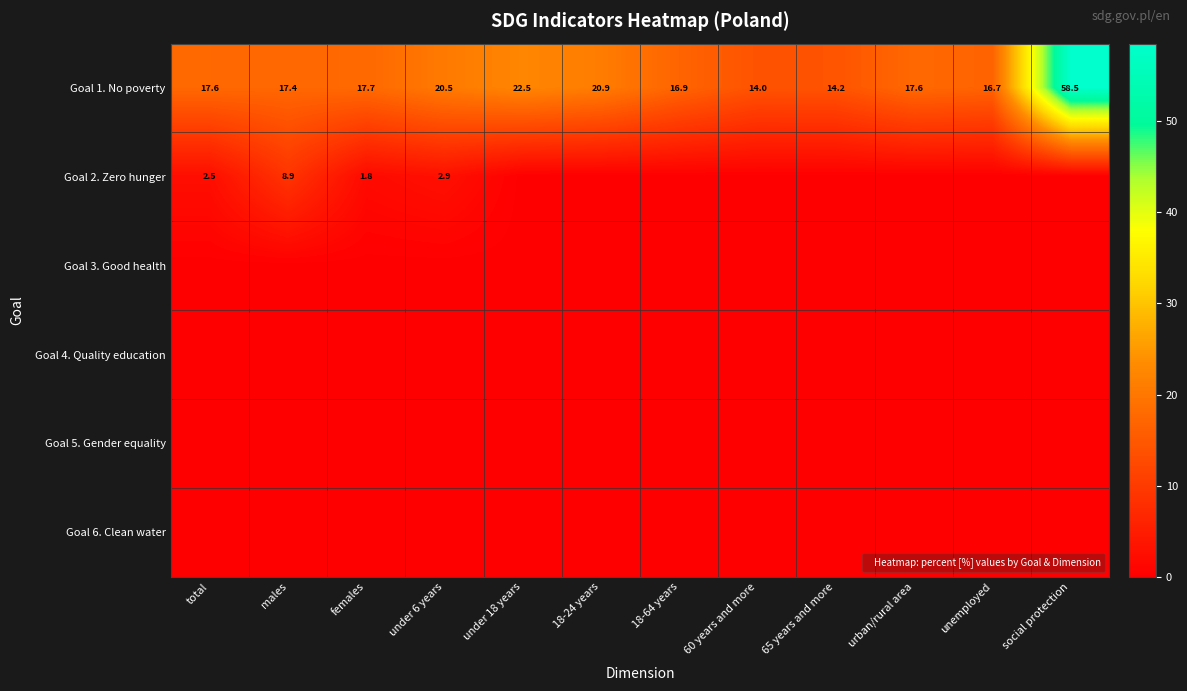

How many data points does each series have?

12